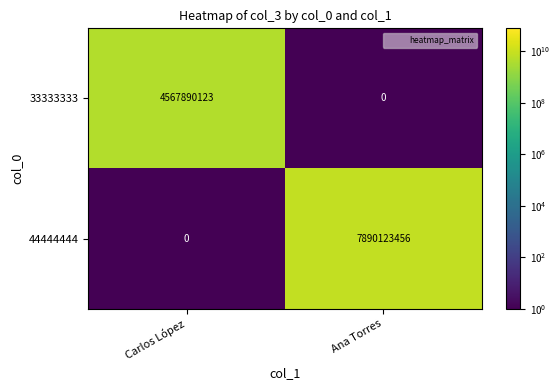

Which series has the largest total across all categories?

44444444